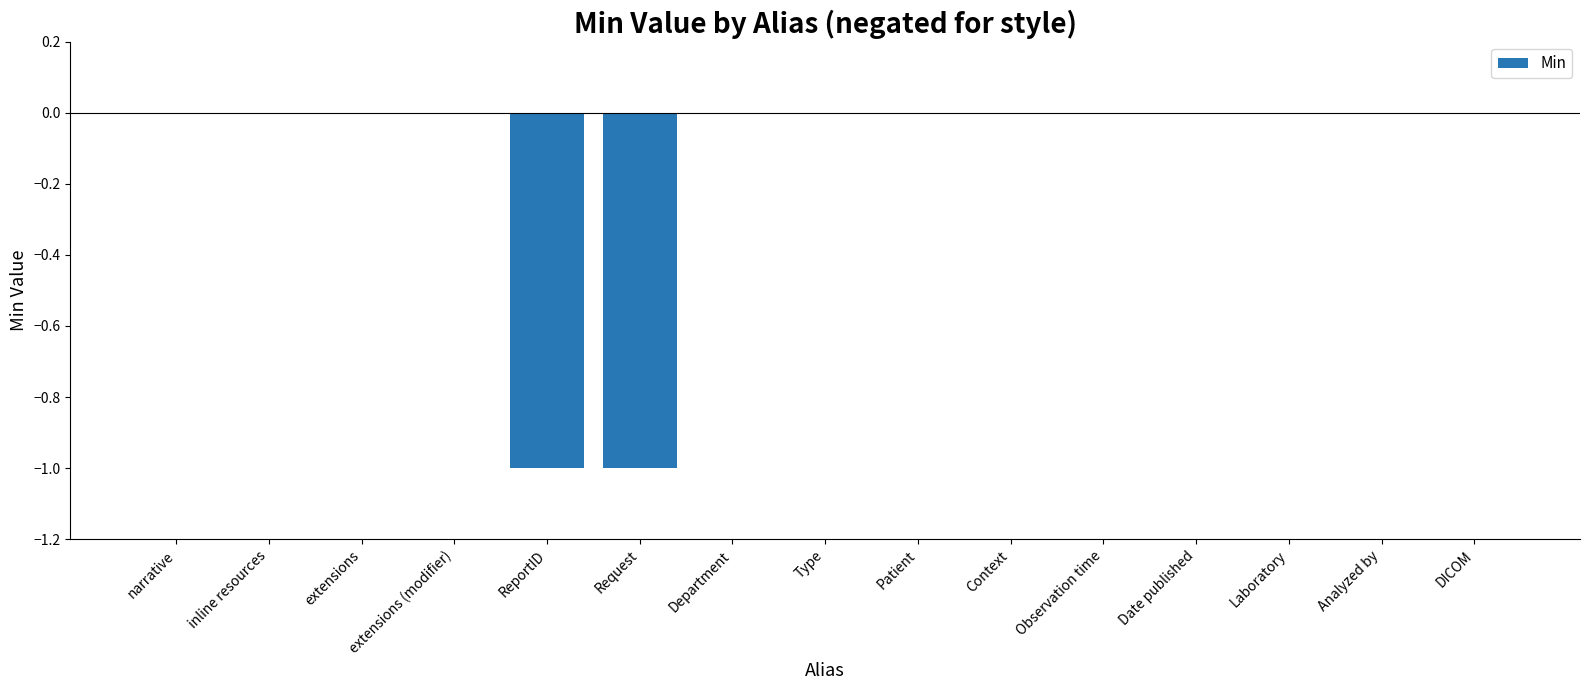

Reading left to right, extract all data points from this chart.

narrative=0	inline resources=0	extensions=0	extensions (modifier)=0	ReportID=-1	Request=-1	Department=0	Type=0	Patient=0	Context=0	Observation time=0	Date published=0	Laboratory=0	Analyzed by=0	DICOM=0